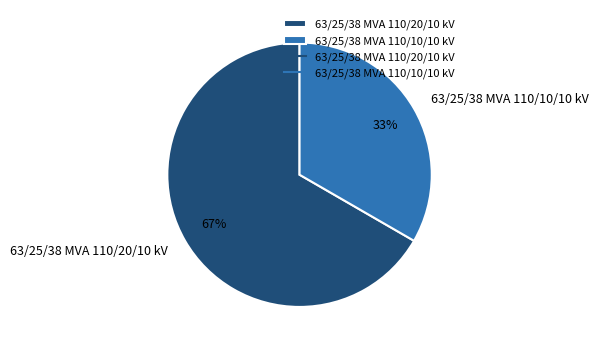

Which category has the biggest portion of the pie?

63/25/38 MVA 110/20/10 kV